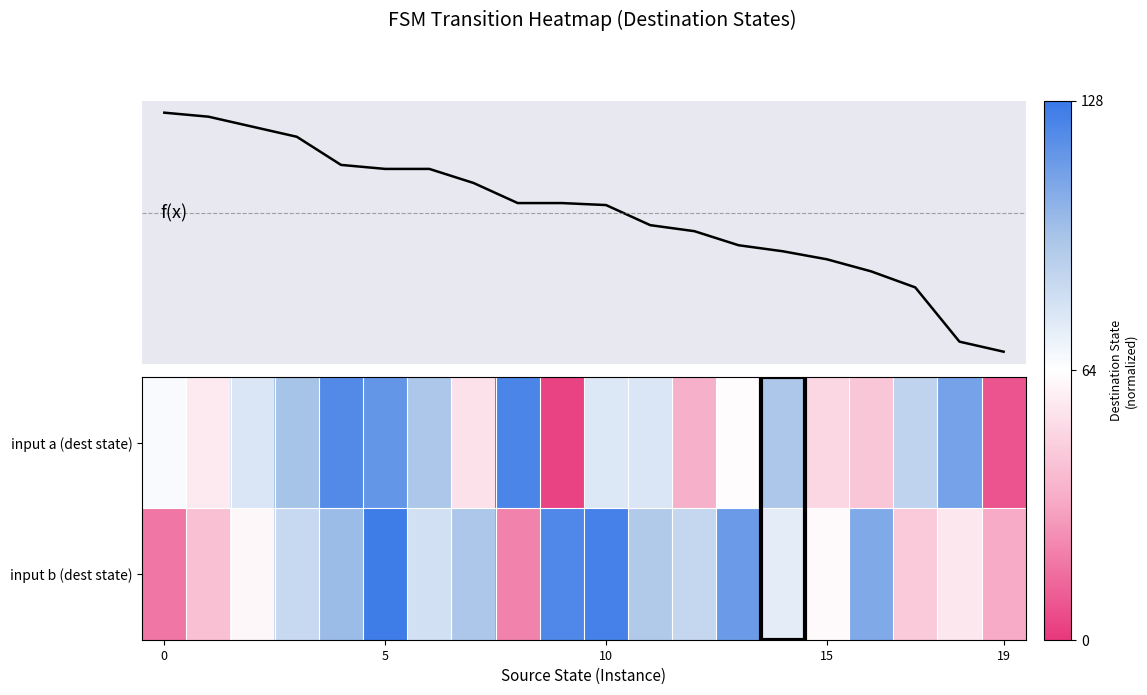

Which has a higher value, 15 or 8?

8